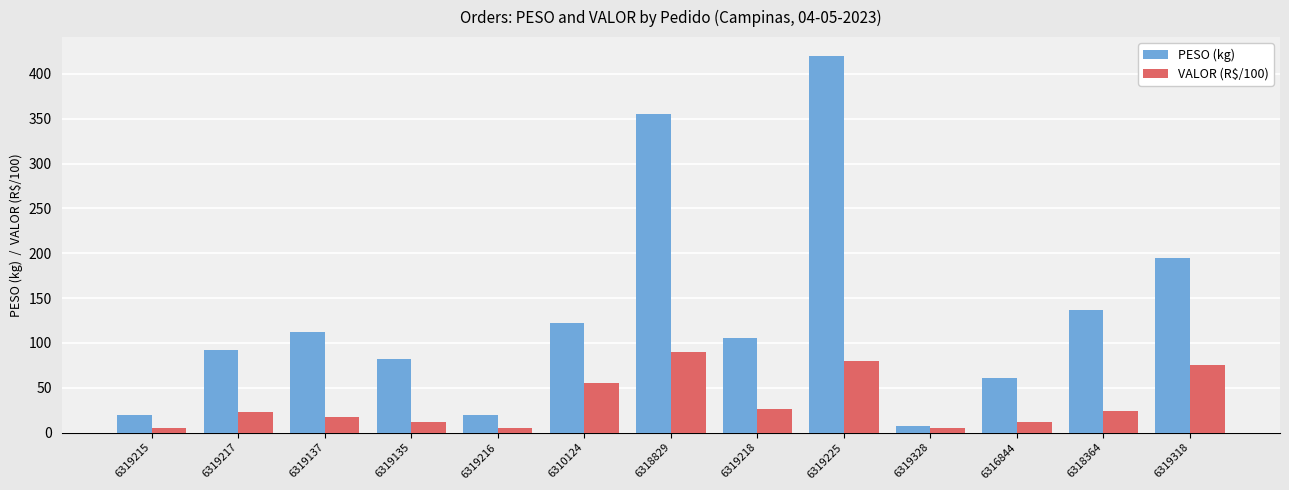

Where does the PESO (kg) series first go above 105?

6319137